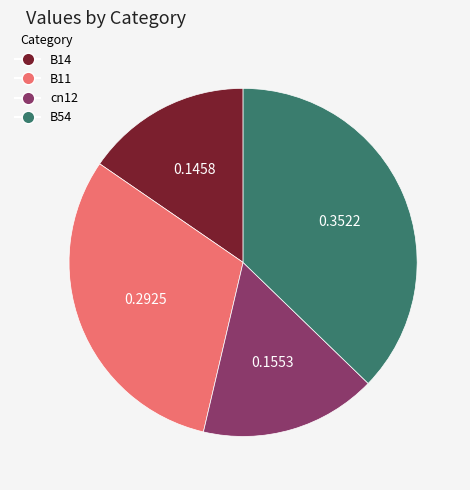

Does any single category account for the majority?

No